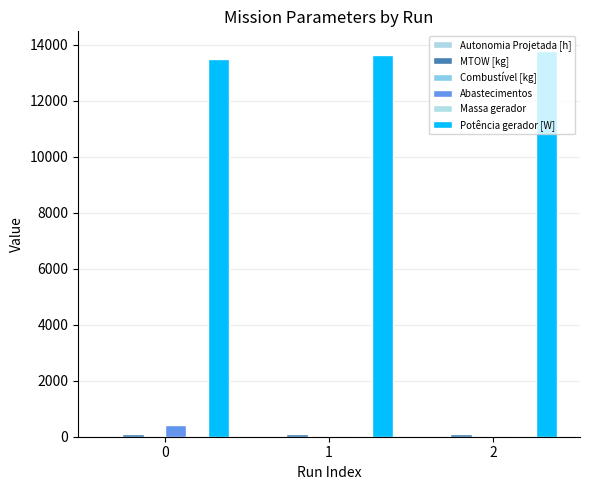

How many categories are shown in the chart?

3